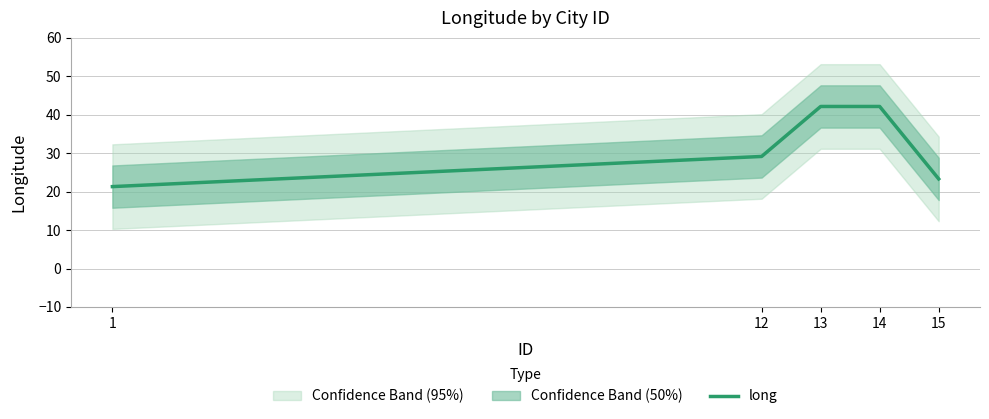

Reading left to right, extract all data points from this chart.

1=21.3	12=29.2	13=42.2	14=42.2	15=23.3